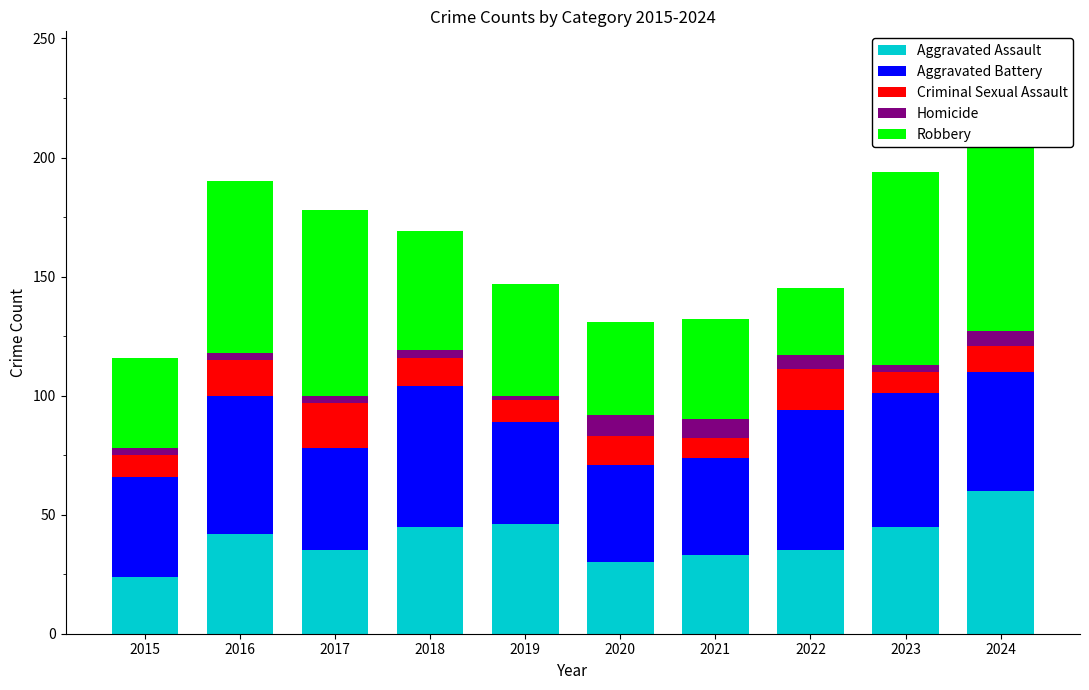

What is the maximum value for Homicide?

9